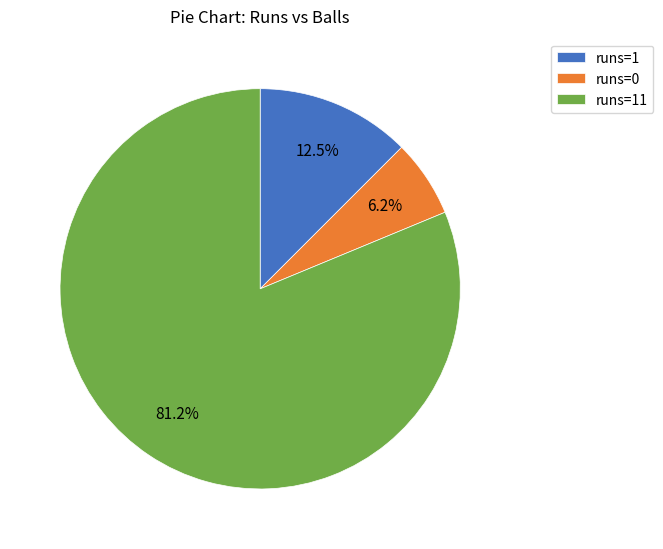

Which slice represents more than half of the pie?

runs=11